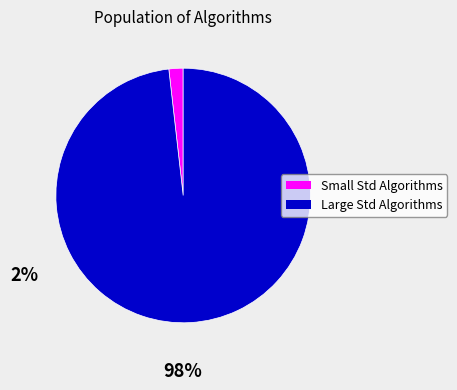

Is there any slice that represents more than half of the pie?

Yes